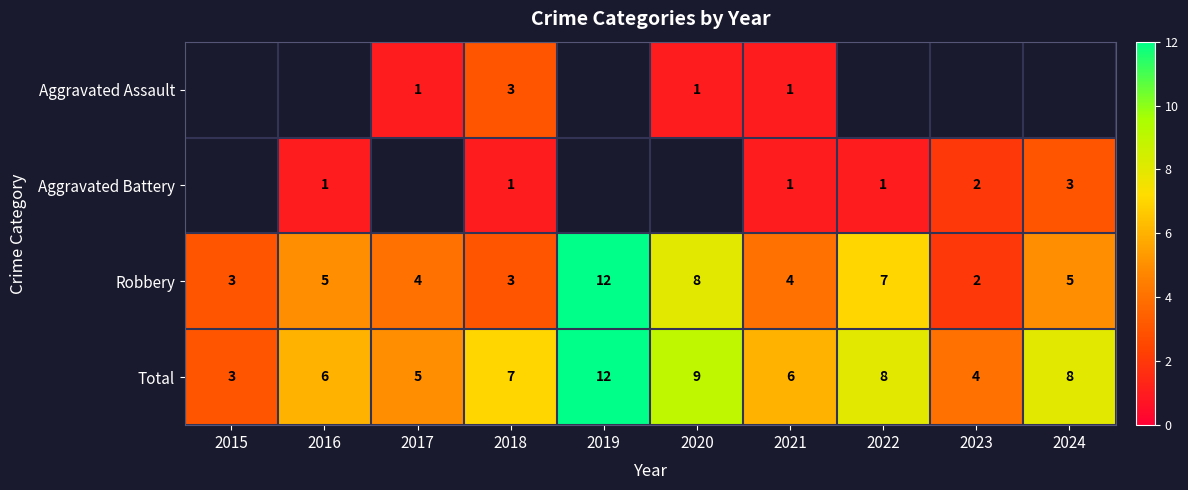

Is the value of Robbery at 2017 greater than the value of Total at 2021?

No